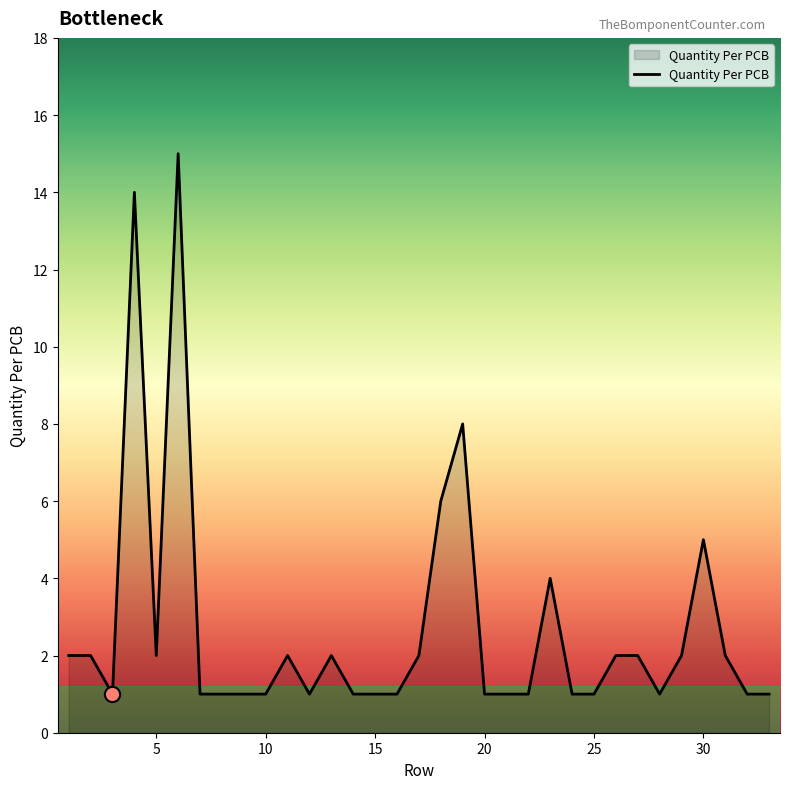

What is the difference between the maximum and minimum values?

14